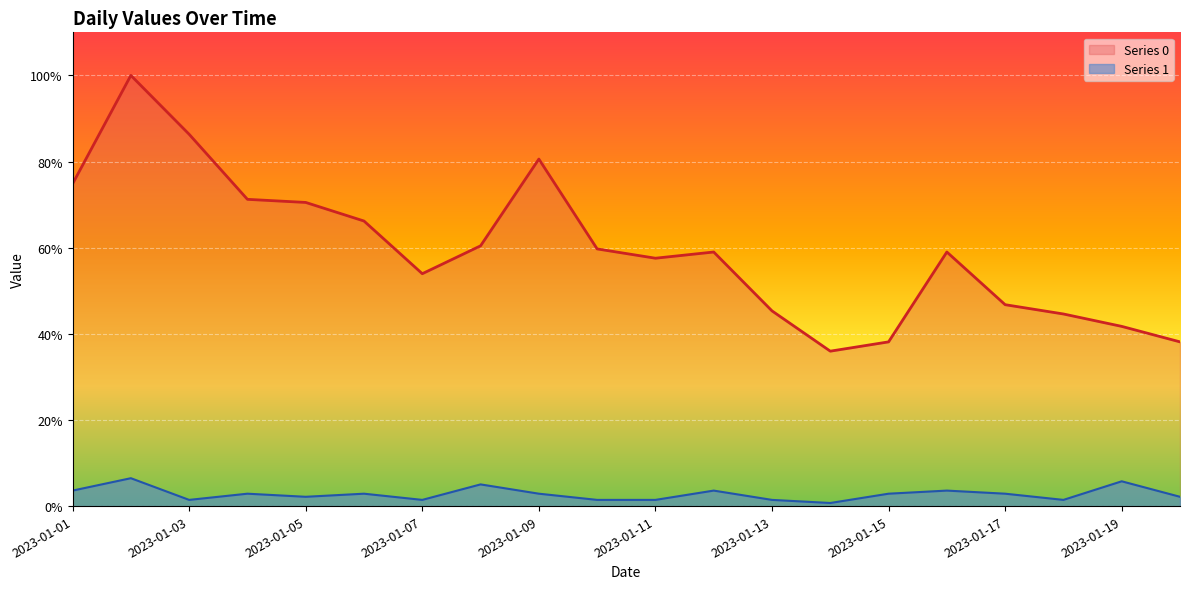

Which label corresponds to the largest value in the chart?

2023-01-02